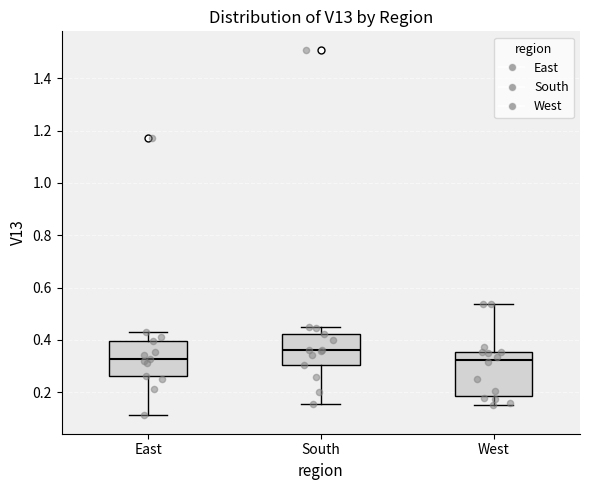

Where does the upper whisker of the box for South end on the y-axis? The values are not printed on the chart, so give them approximately, as read against the axis.

0.44